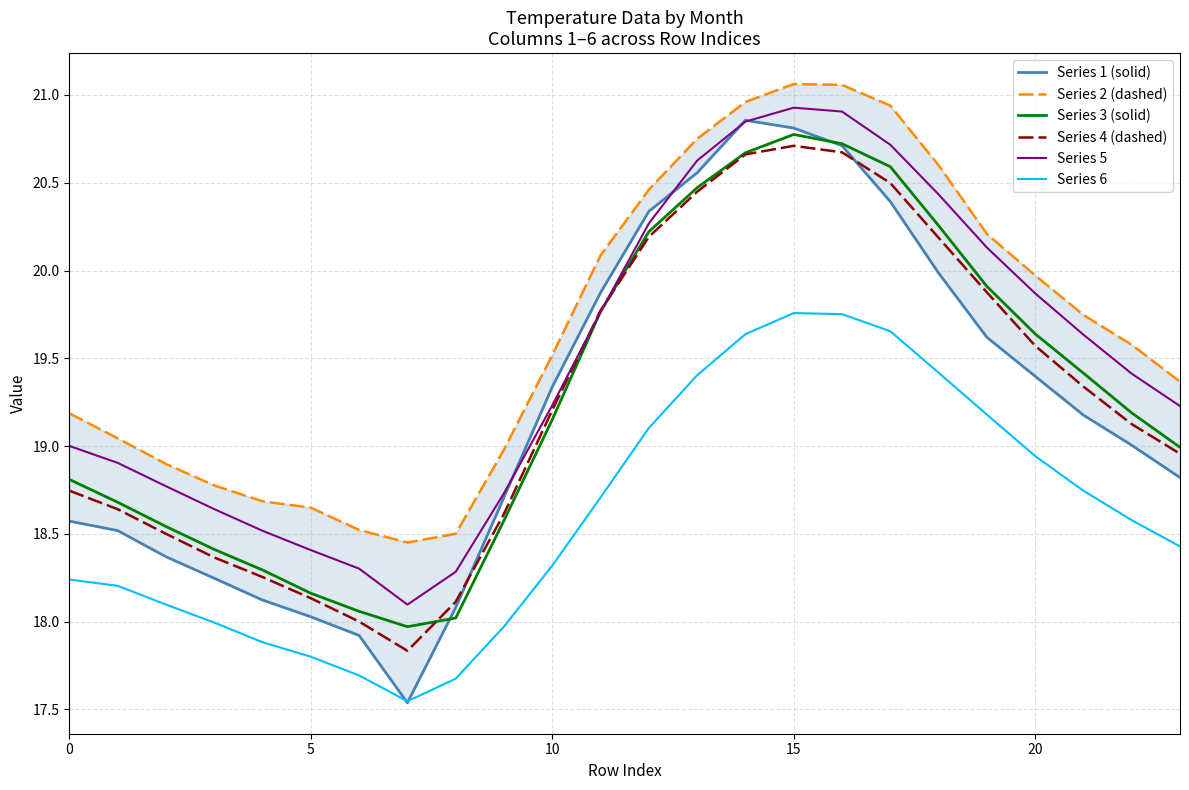

The value of Series 1 (solid) at 0 is 32.1. True or false?

False